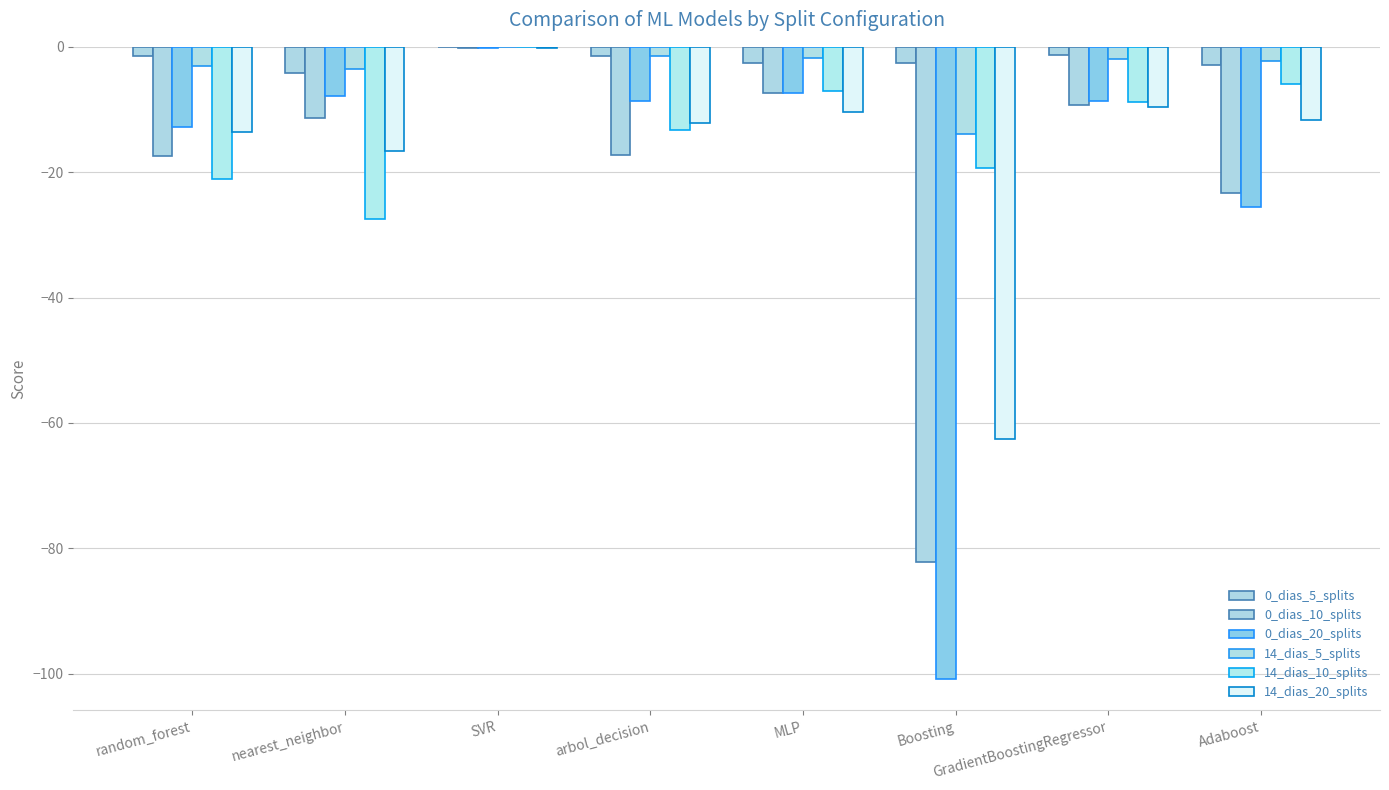

Are the bars horizontal?

No